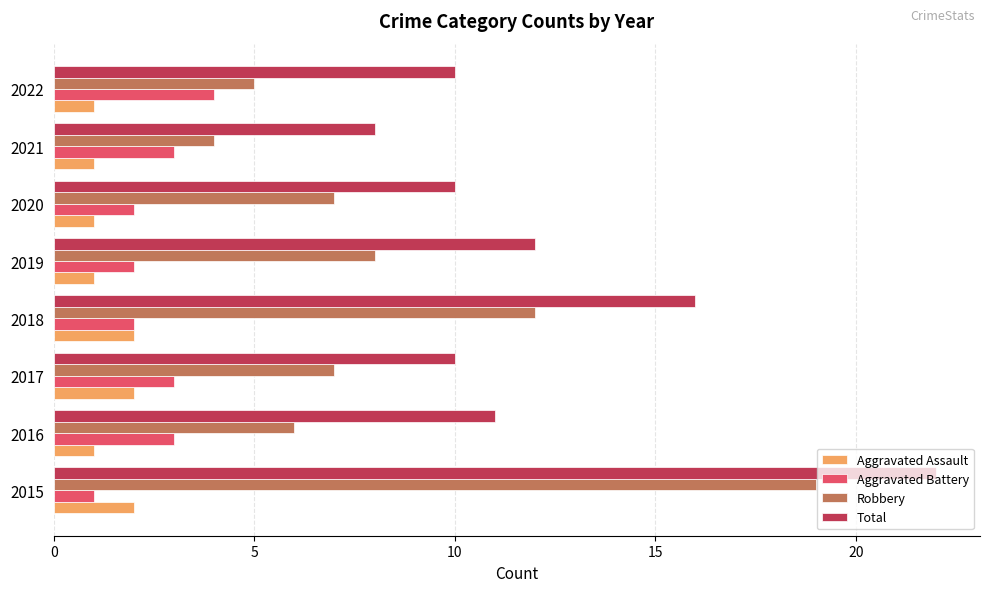

Which series has the widest spread of values?

Robbery